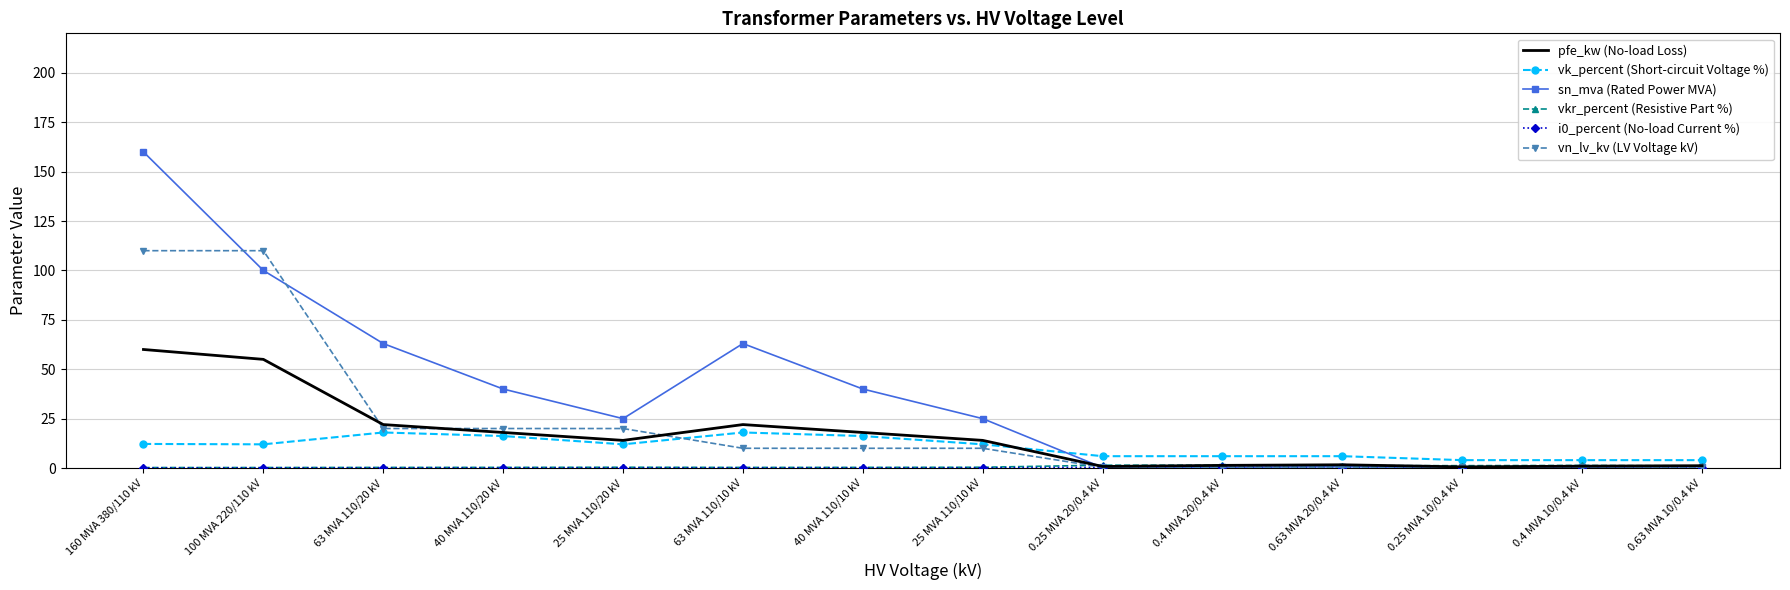

True or false: vk_percent (Short-circuit Voltage %) has more than 1 points higher than both neighbors.

True